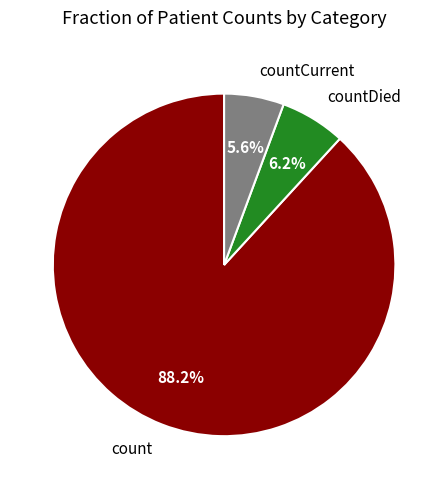

Which slice is the largest?

count